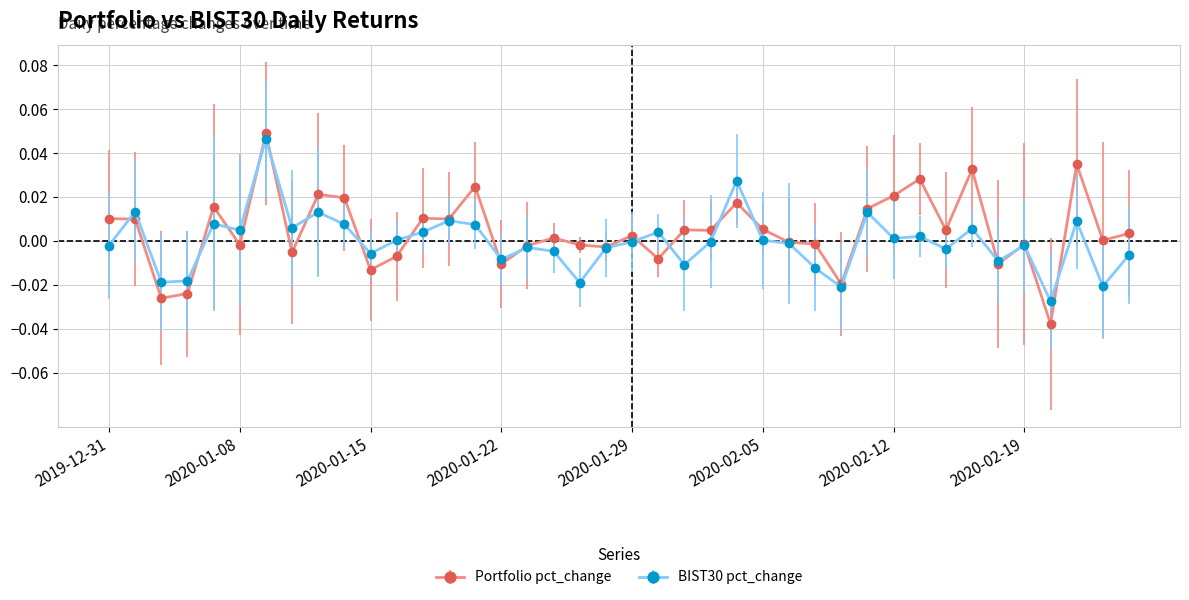

Is this an area chart (filled region under the line)?

No